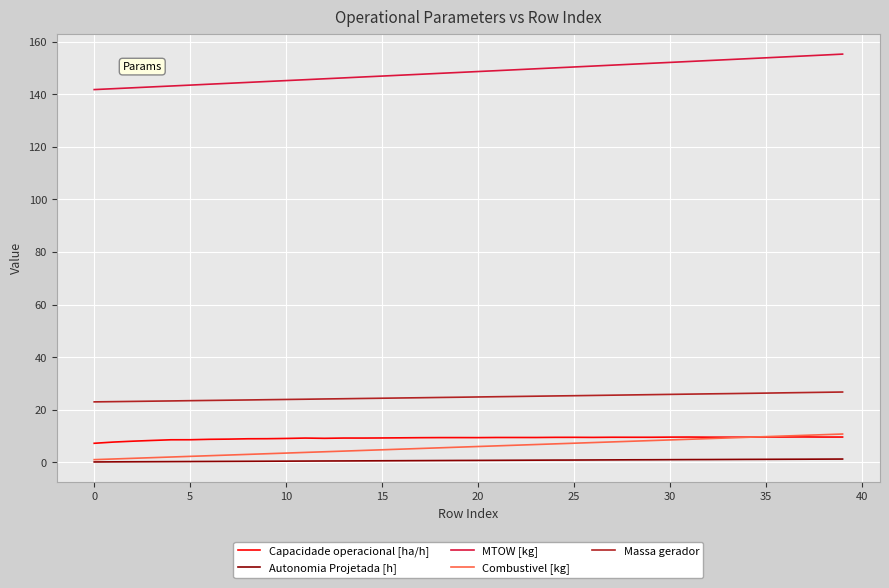

Which series has the largest total across all categories?

MTOW [kg]